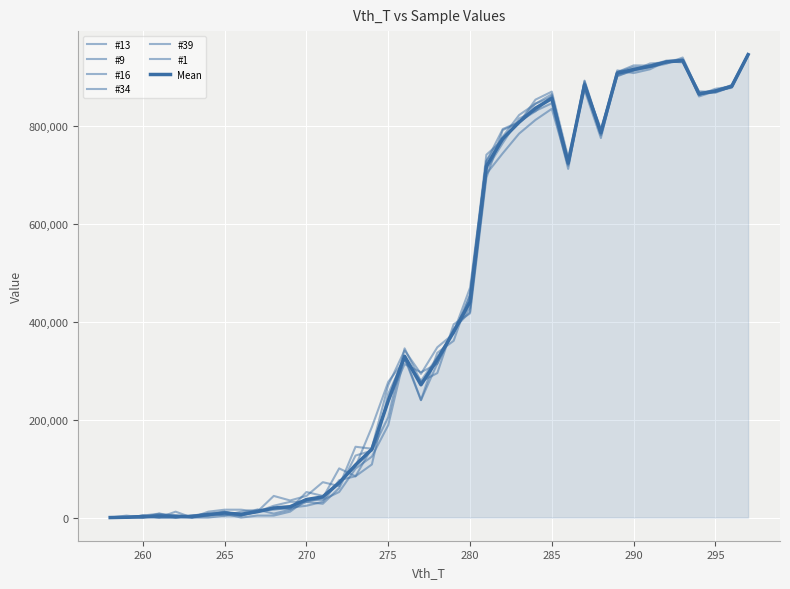

Does the chart display data point markers on the line(s)?

No